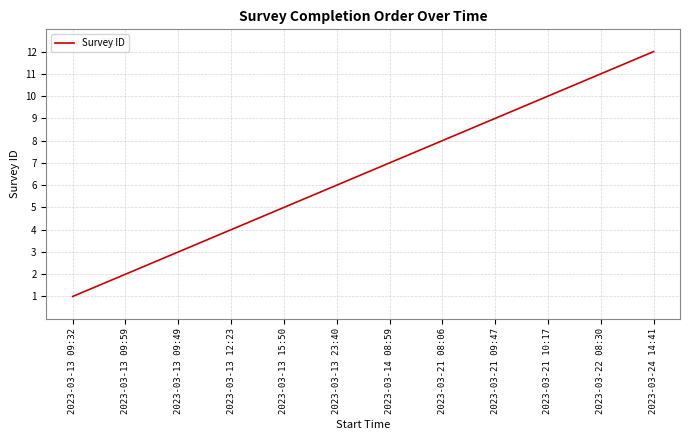

What value does the data have at 2023-03-24 14:41, to the nearest 5?

10